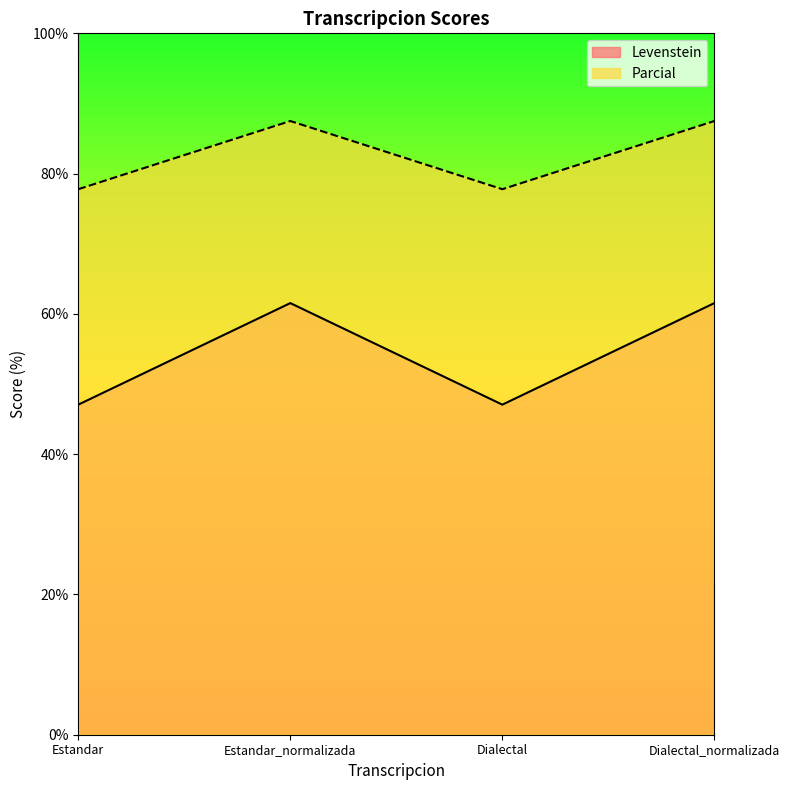

Does the chart display data point markers on the line(s)?

No